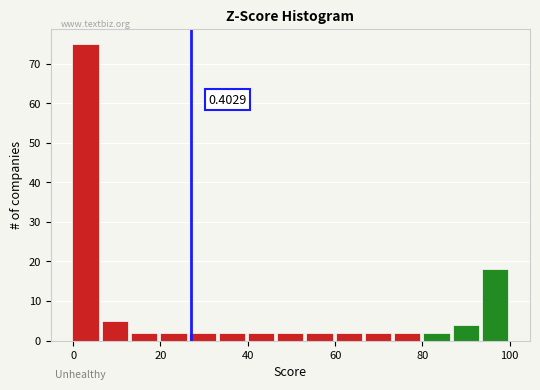

Read against the x-axis, roughly where is the centre of the tallest bar?

2